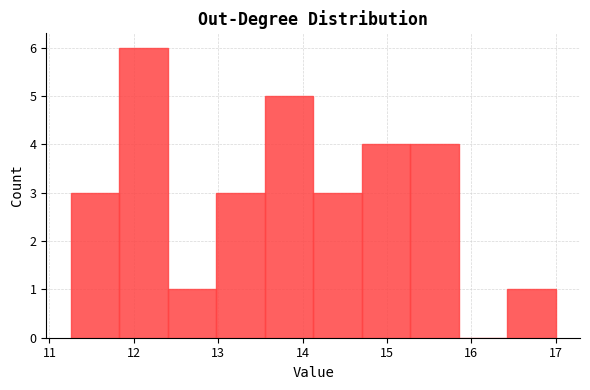

Reading left to right, list every bar in this chart as the range it spans on the x-axis followed by its height. Neither the bar edges nor the heights are printed on the chart, so give them approximately, as read against the axes.

11.3 to 11.8: 3
11.8 to 12.4: 6
12.4 to 13.0: 1
13.0 to 13.6: 3
13.6 to 14.1: 5
14.1 to 14.7: 3
14.7 to 15.3: 4
15.3 to 15.9: 4
15.9 to 16.4: 0
16.4 to 17.0: 1